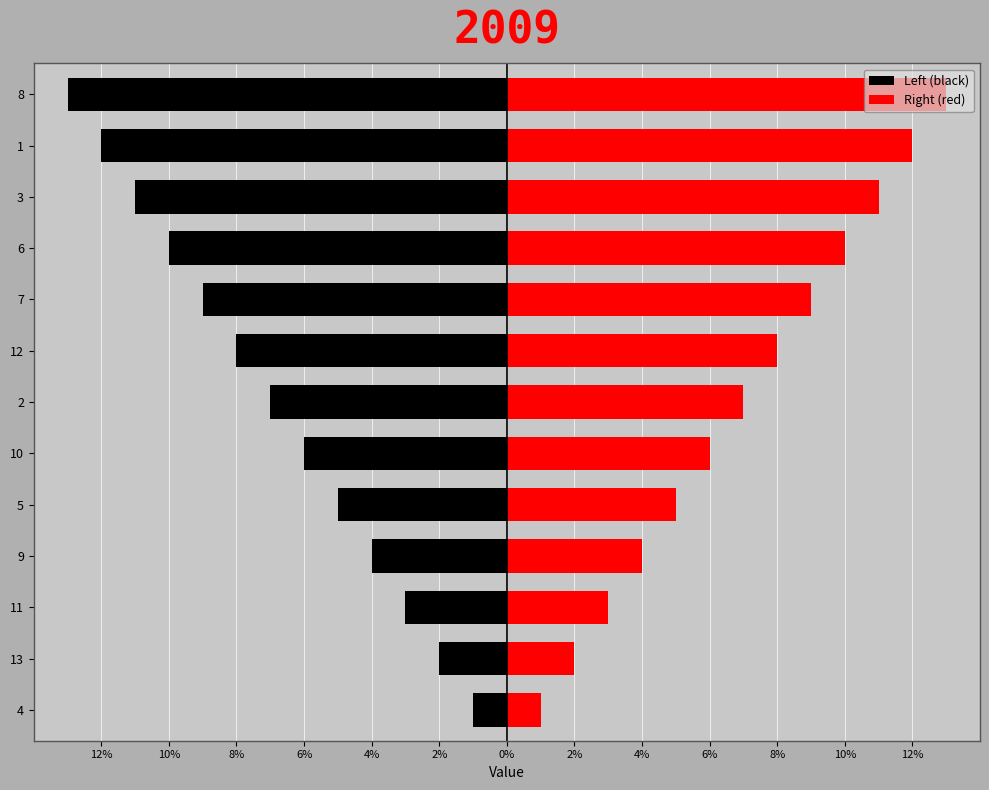

Reading left to right, what are all the values shown in this chart?

Left (black): -1	-2	-3	-4	-5	-6	-7	-8	-9	-10	-11	-12	-13
Right (red): 1	2	3	4	5	6	7	8	9	10	11	12	13